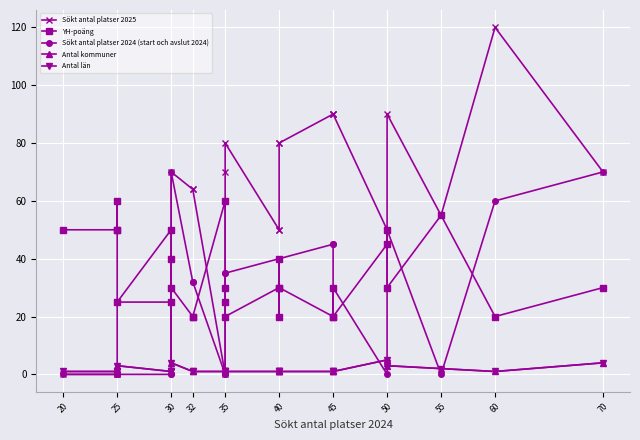

How many data points in YH-poäng are above 30?

11